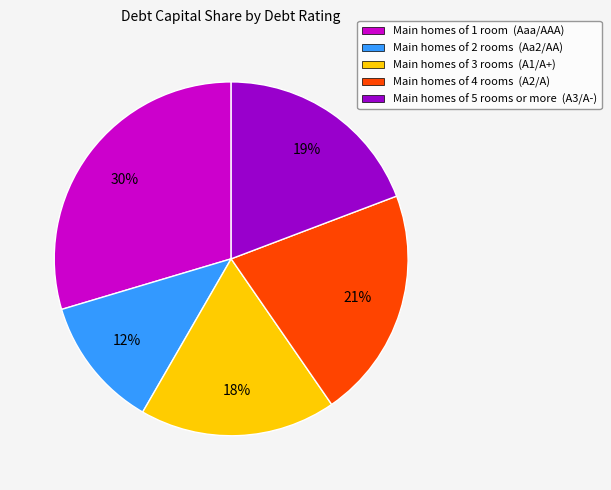

Is it true that Main homes of 1 room (Aaa/AAA) is 30% of the pie?

True